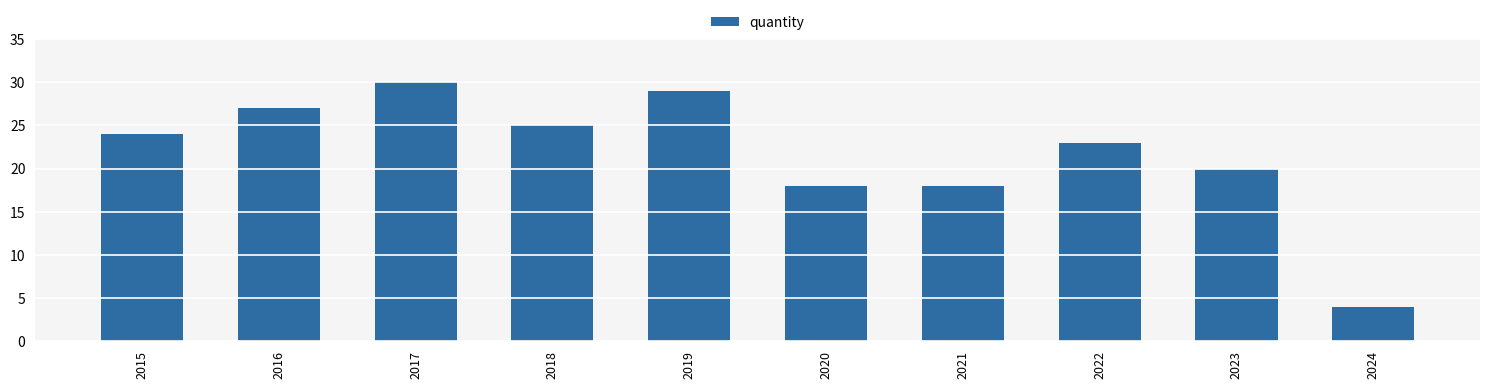

What is the value of the 6th bar from the left?

18